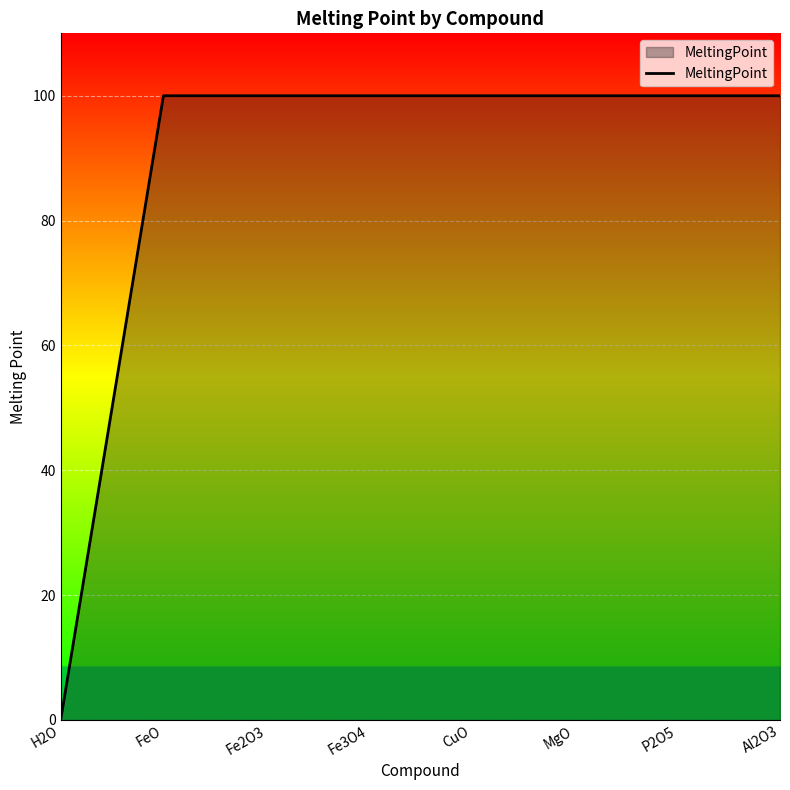

True or false: the data shows 100 at P2O5.

True